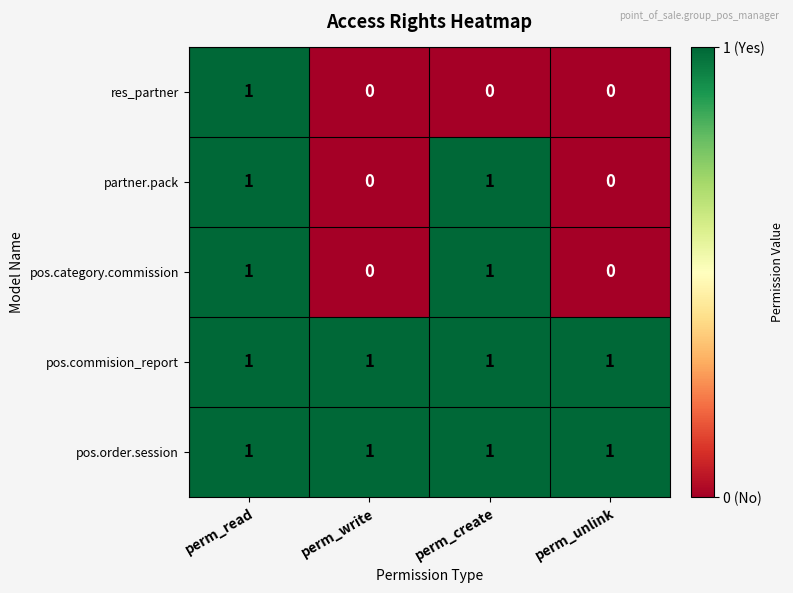

At which category is the sum across all series the highest?

perm_read